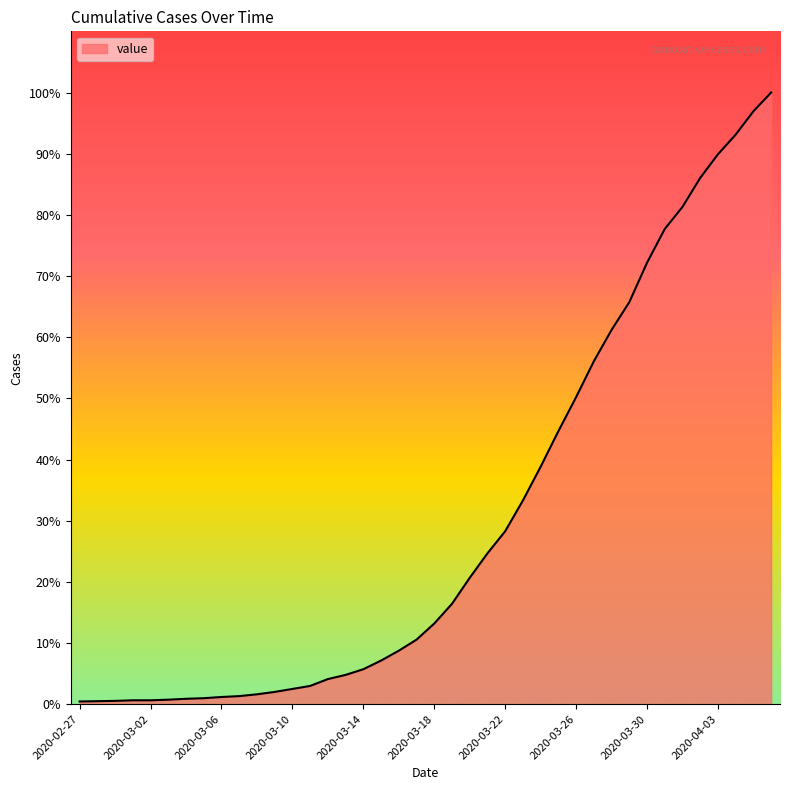

Does the chart display data point markers on the line(s)?

No